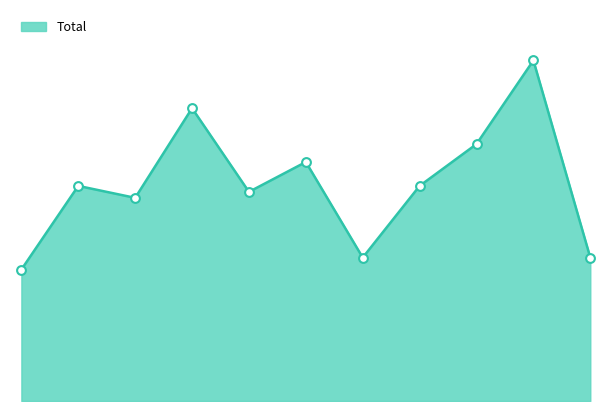

How many lines are shown in the chart?

1